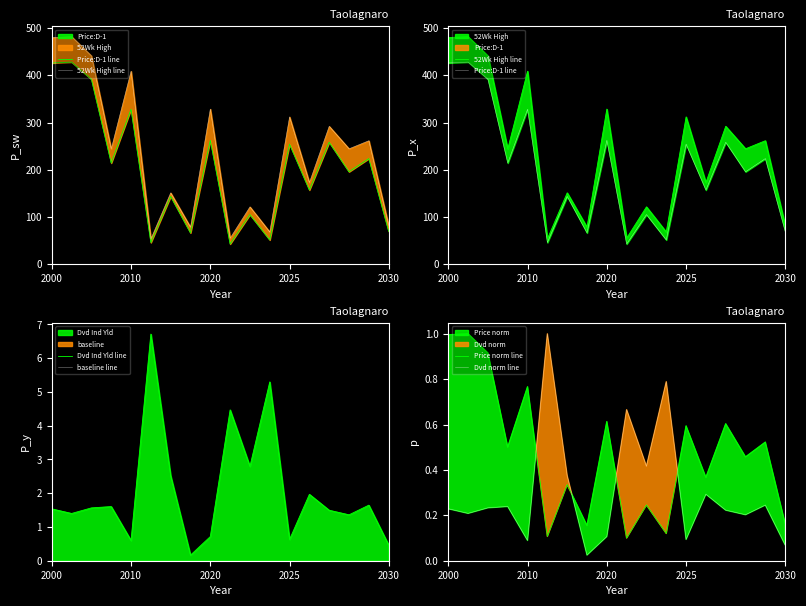

How many lines are shown in the chart?

6